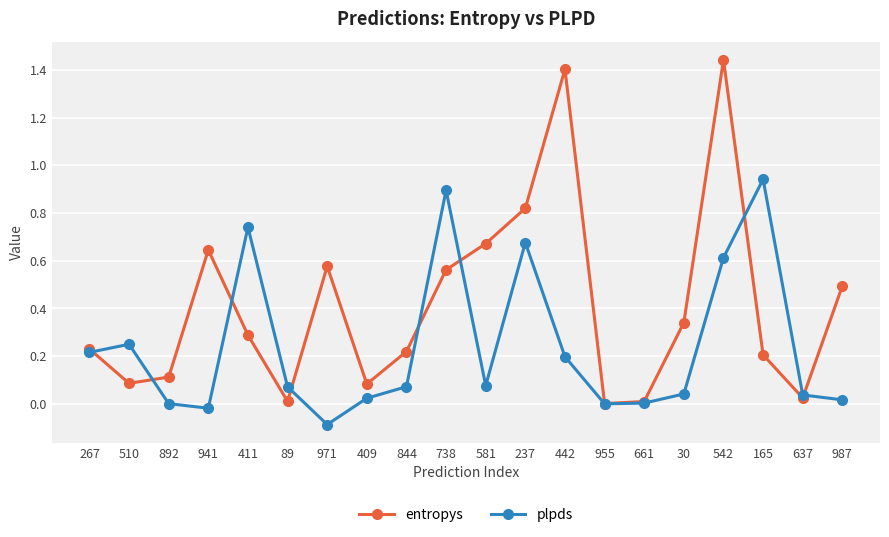

True or false: plpds has more than 1 points higher than both neighbors.

True